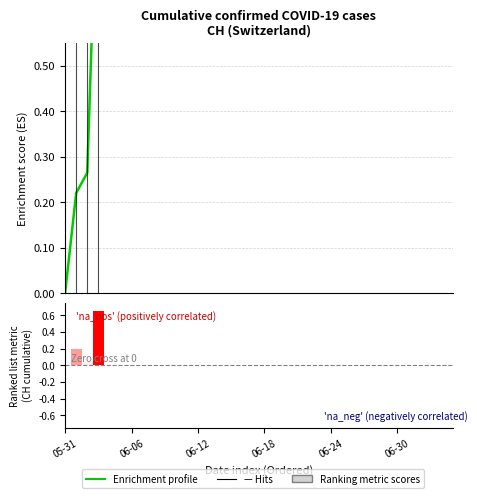

Is the value of Ranking metric scores at 13 greater than the value of Enrichment profile at 15?

No